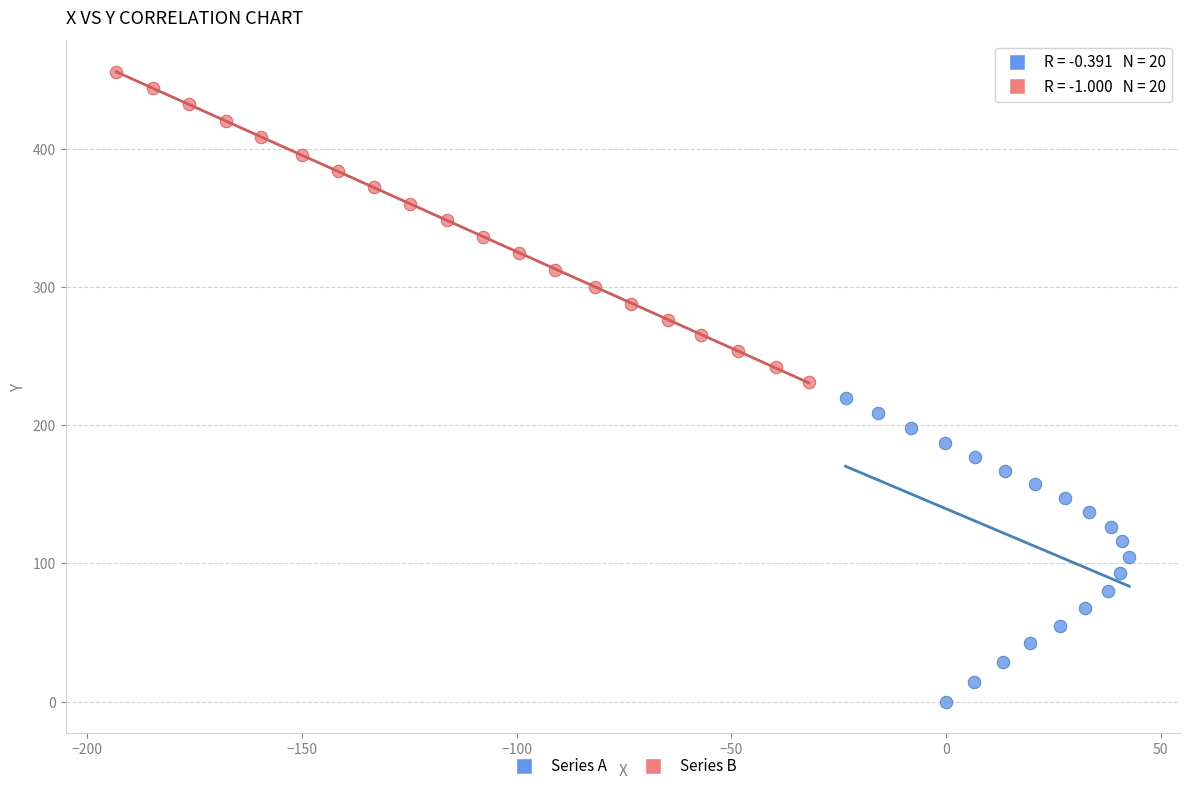

What are all the series names shown in the legend?

Series A, Series B